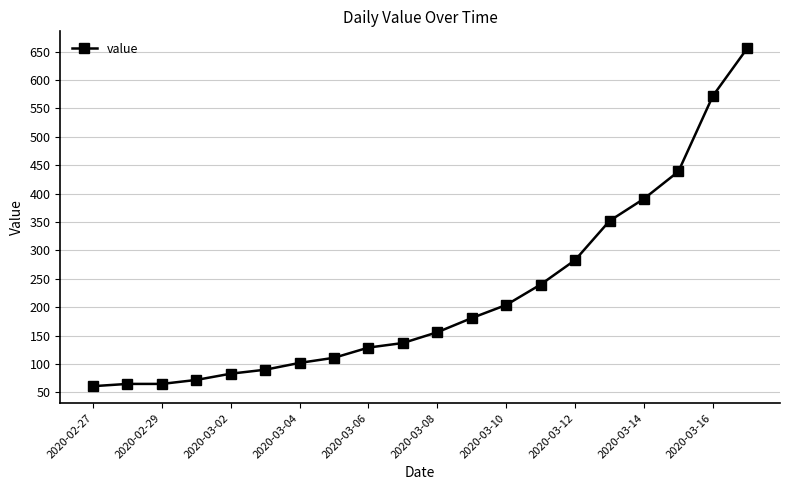

Is this an area chart (filled region under the line)?

No